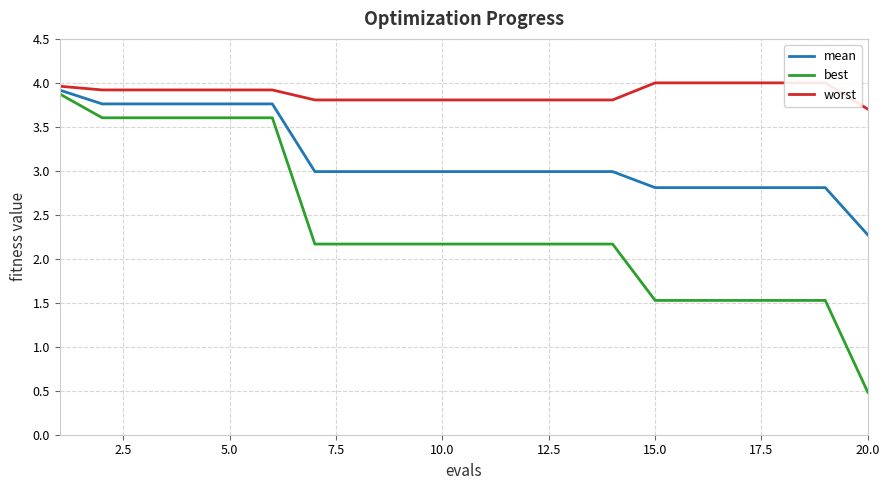

What is the difference between the maximum and second lowest values in the mean series?

1.1